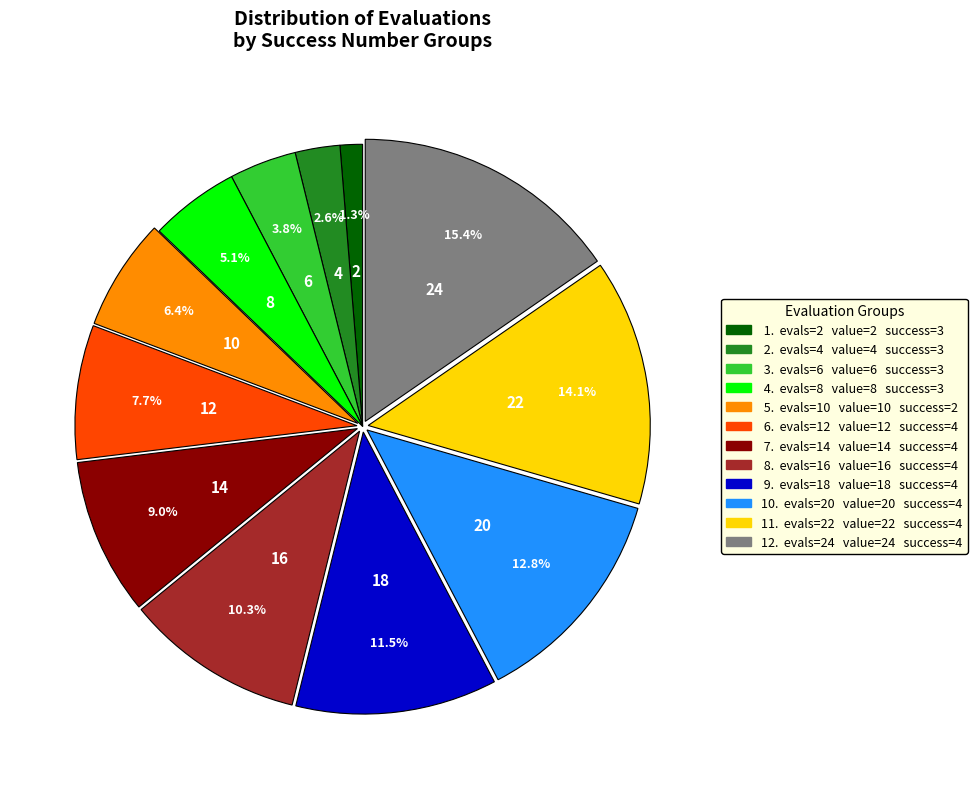

Is there a majority slice in this chart?

No